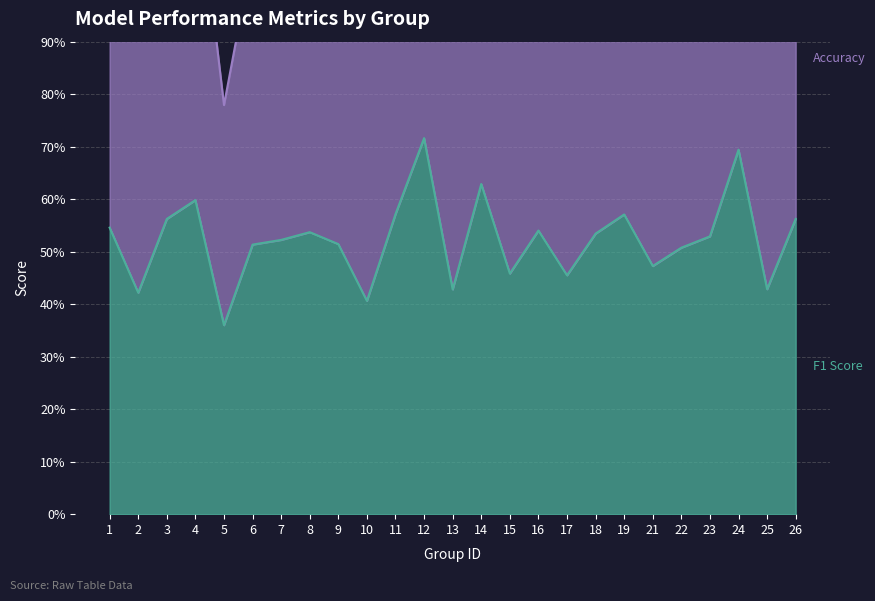

Rank the series by their average value, from lowest to highest.

F1 Score, Accuracy